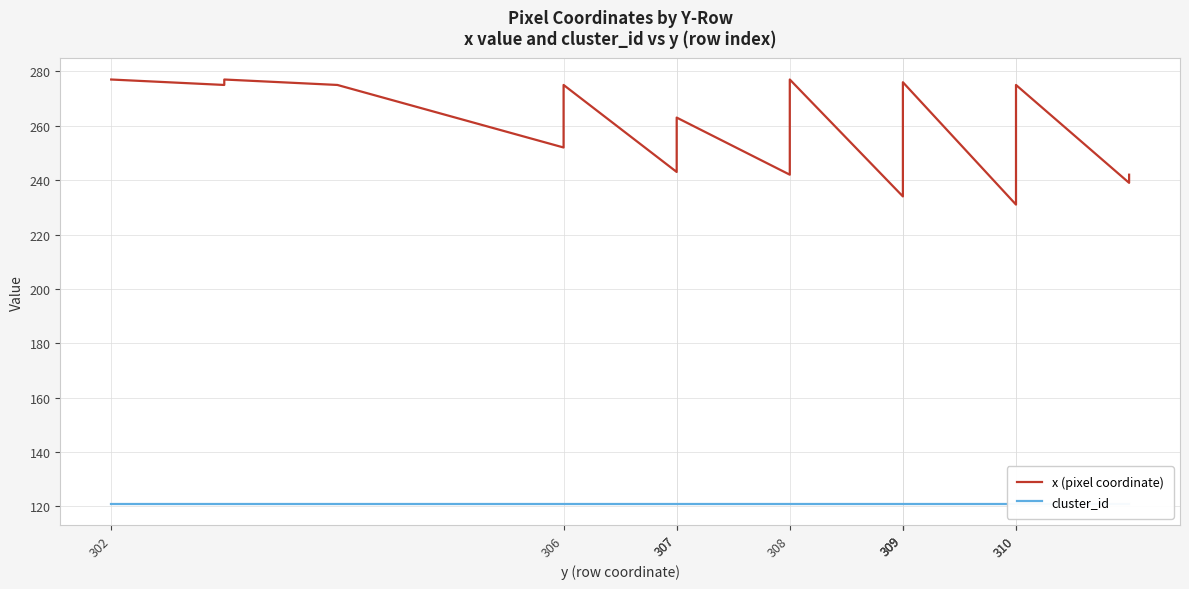

List the series in order of their overall mean, lowest first.

cluster_id, x (pixel coordinate)